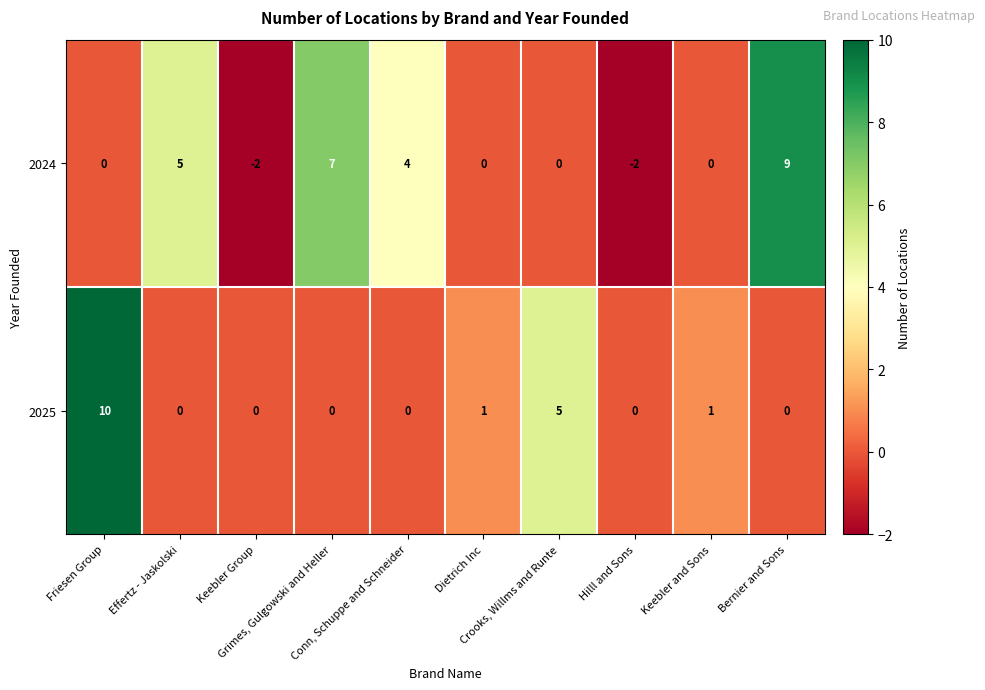

Which series has the widest spread of values?

2024